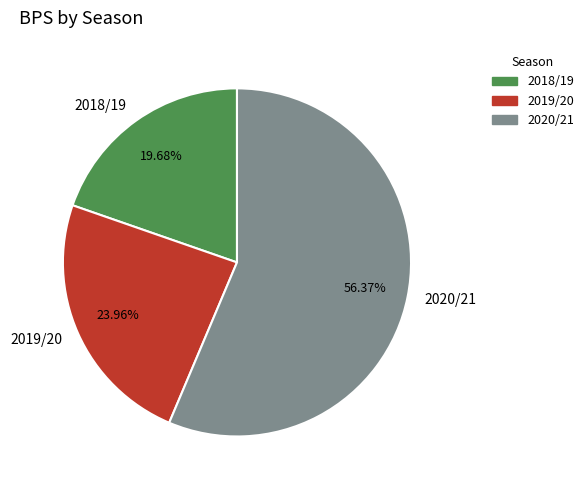

Does any single category account for the majority?

Yes